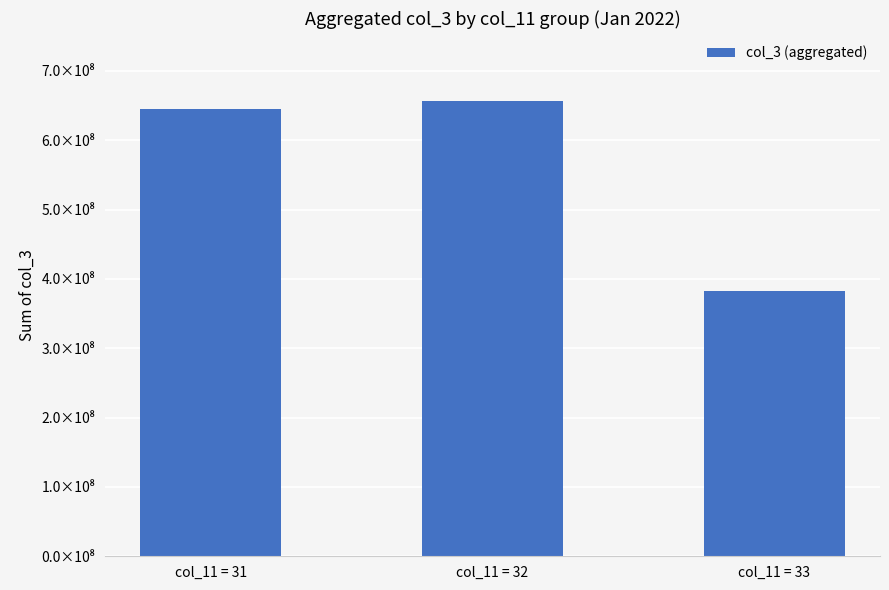

Where does the data first go above 644853208?

col_11 = 32